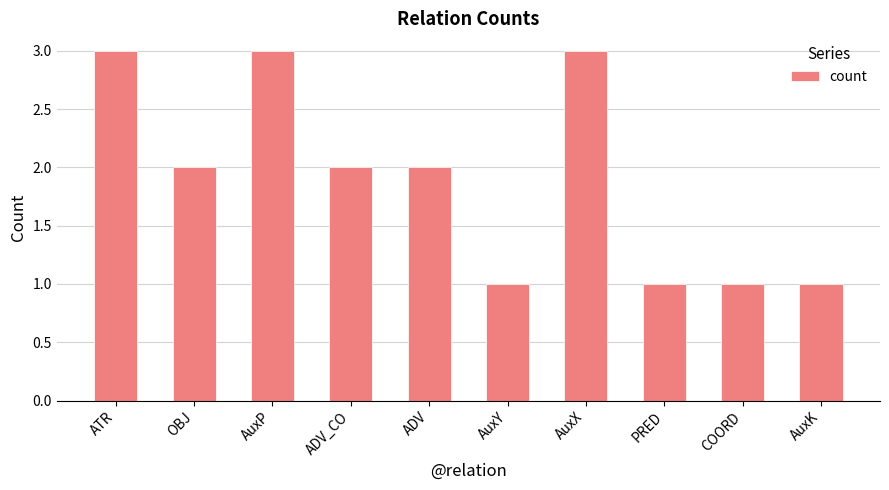

How many data points does each series have?

10